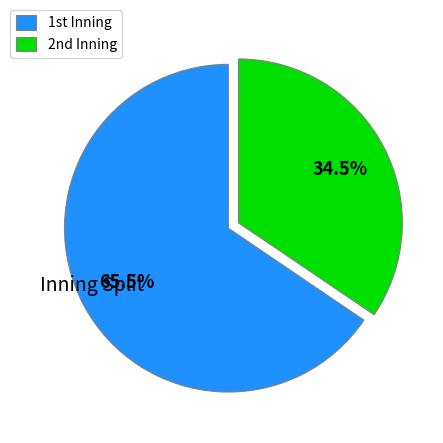

Count the number of slices in the pie.

2